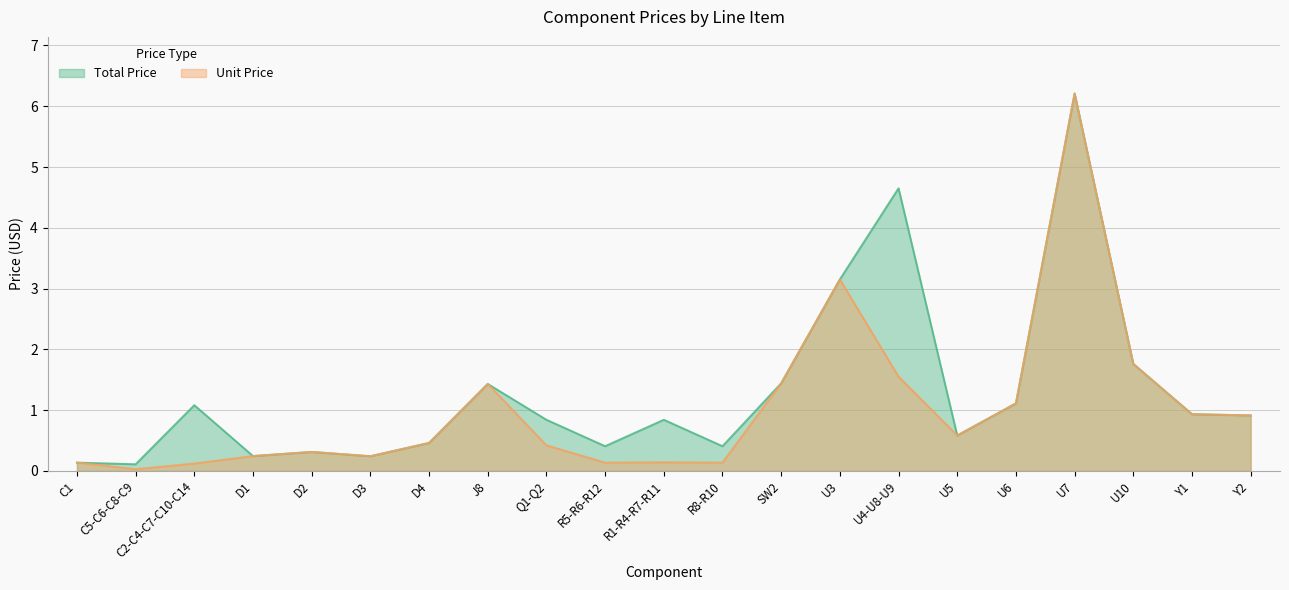

What is the maximum value shown in the chart?

6.2